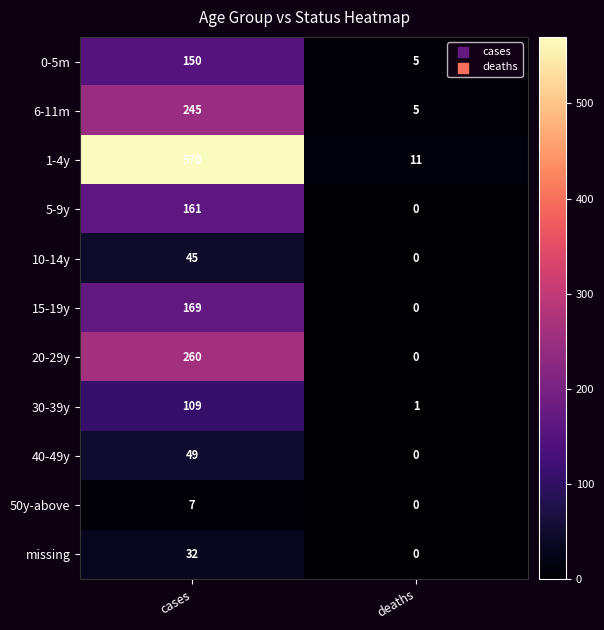

Reading left to right, list all the values displayed in this chart.

0-5m: 150	5
6-11m: 245	5
1-4y: 570	11
5-9y: 161	0
10-14y: 45	0
15-19y: 169	0
20-29y: 260	0
30-39y: 109	1
40-49y: 49	0
50y-above: 7	0
missing: 32	0